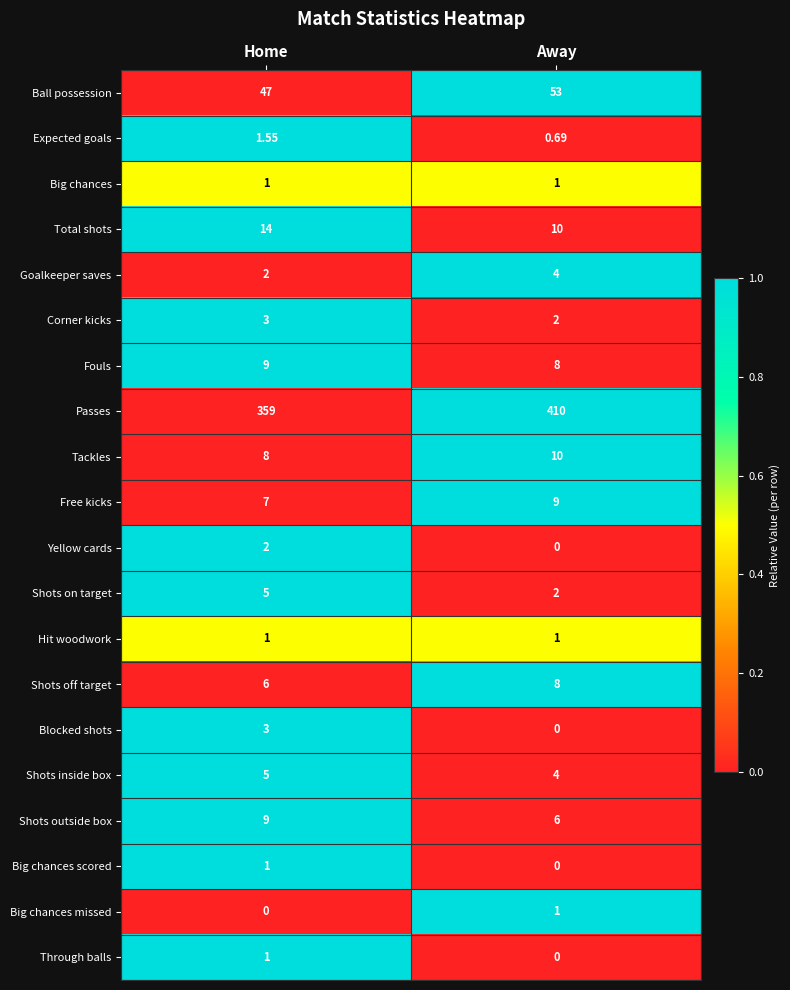

List the labels in order of Passes value, smallest first.

Home, Away